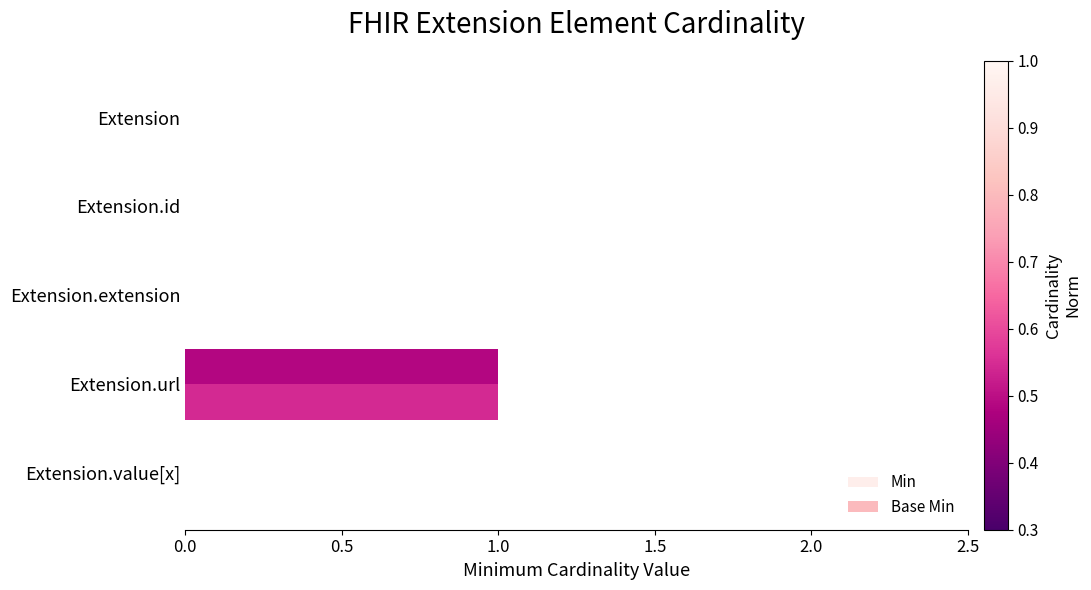

Which category has the highest value across all series?

Extension.url